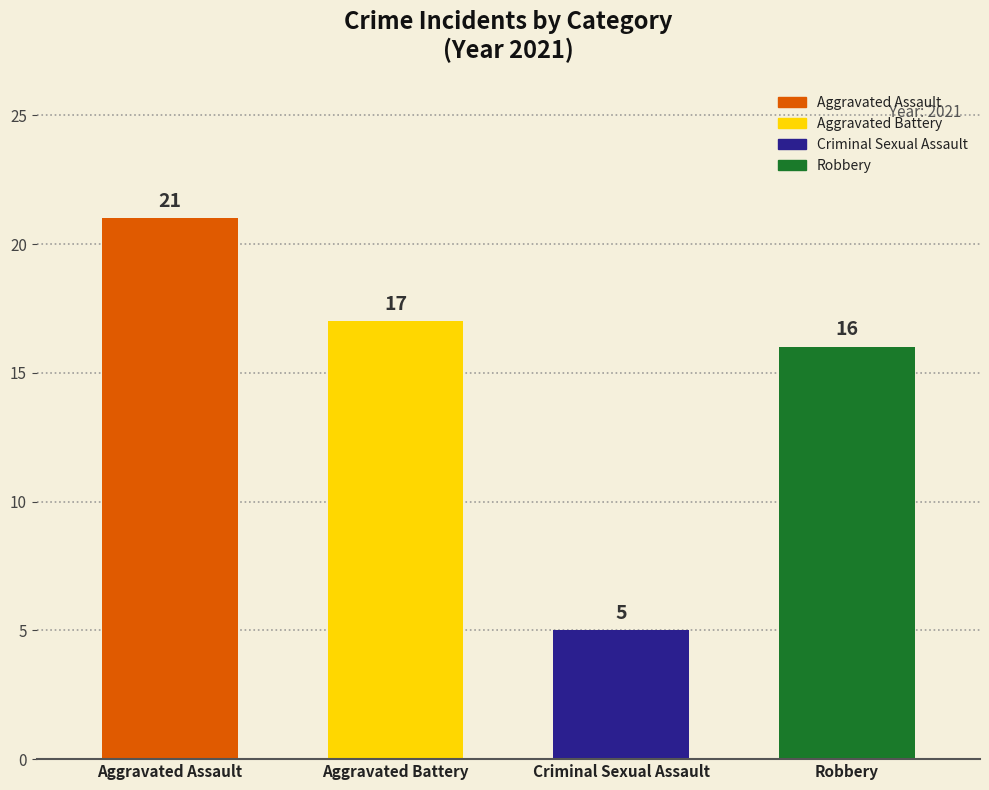

True or false: the data shows 17 at Aggravated Battery.

True